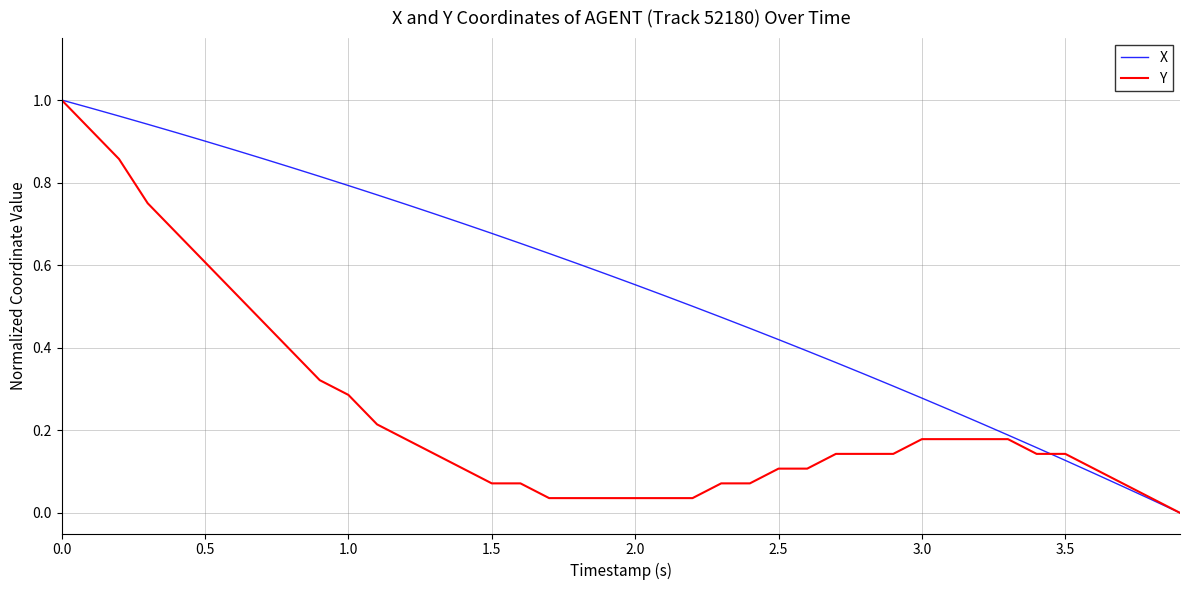

List the series in order of their overall mean, lowest first.

Y, X